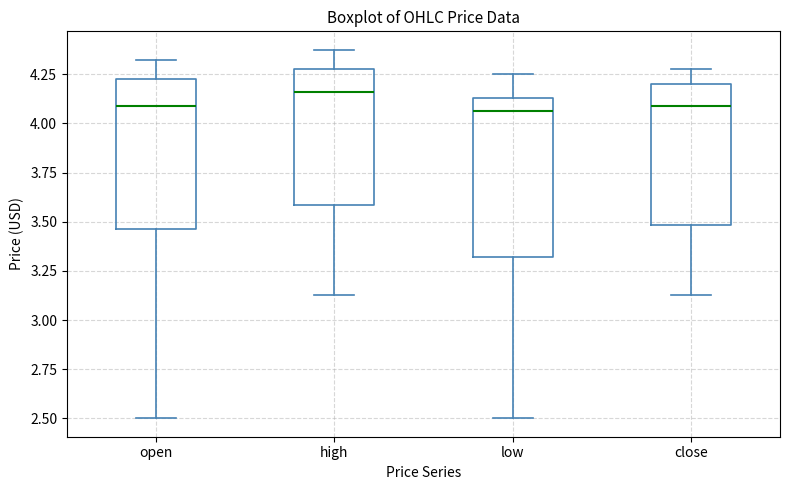

Which box's median line is the highest?

high